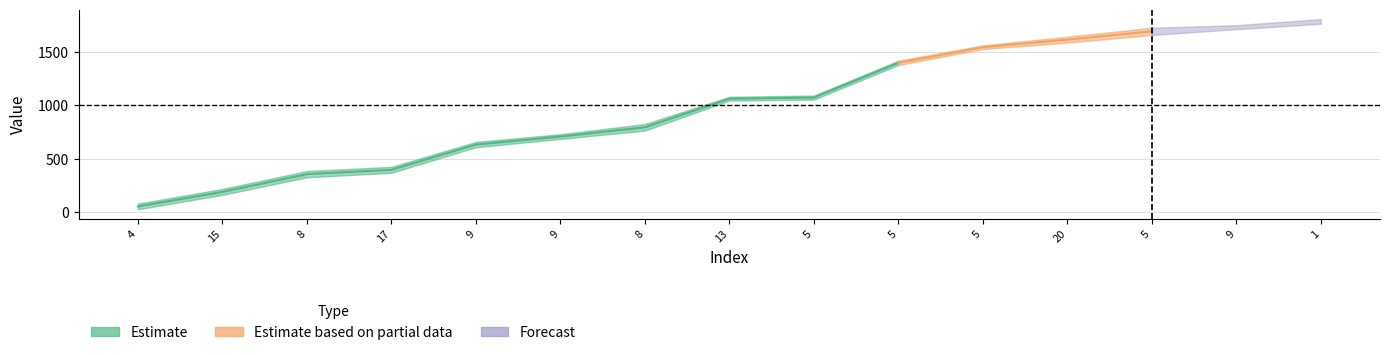

Reading right to left, extract all data points from this chart.

col_1: 1=1765	9=1714	5=1660	20=1588	5=1528	5=1378	5=1054	13=1045	8=763	9=685	9=607	17=367	8=325	15=160	4=25
col_2: 1=1809	9=1752	5=1728	20=1644	5=1563	5=1419	5=1092	13=1080	8=825	9=729	9=657	17=423	8=384	15=216	4=78